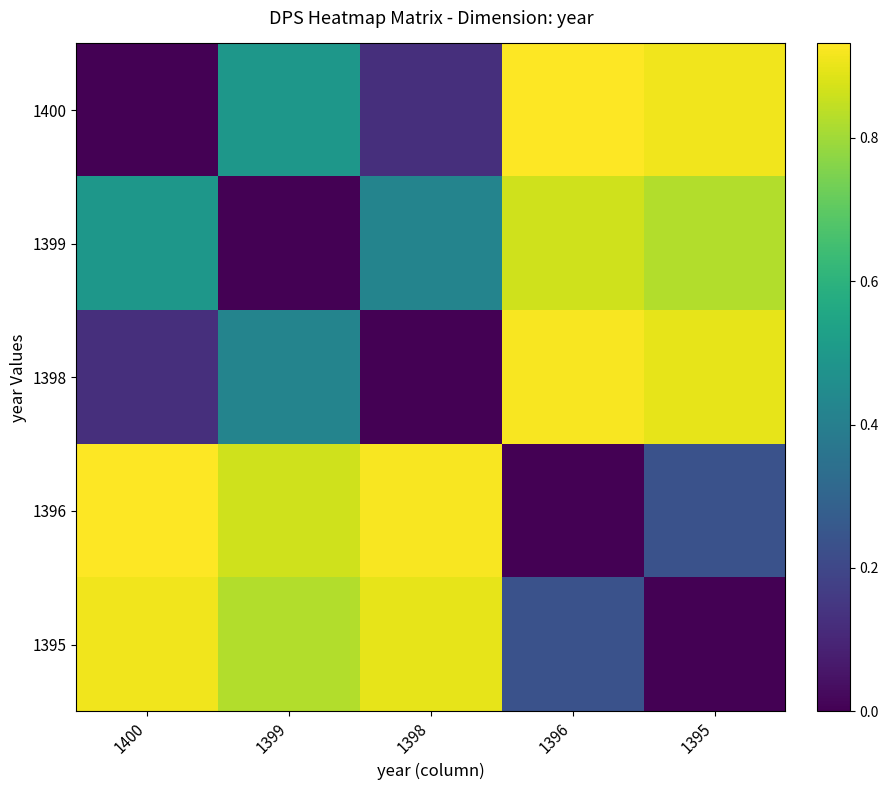

Which series has the largest total across all categories?

1396